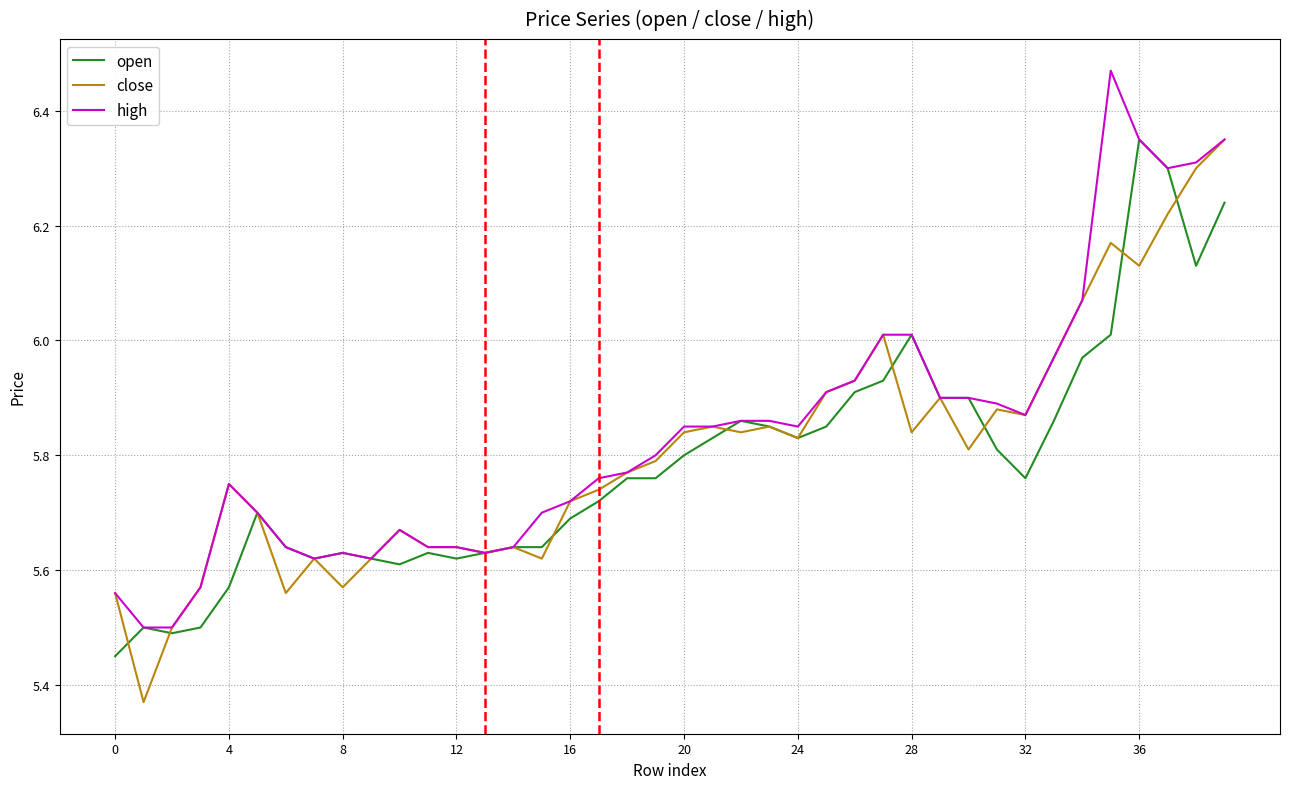

True or false: open and close cross at least once.

True